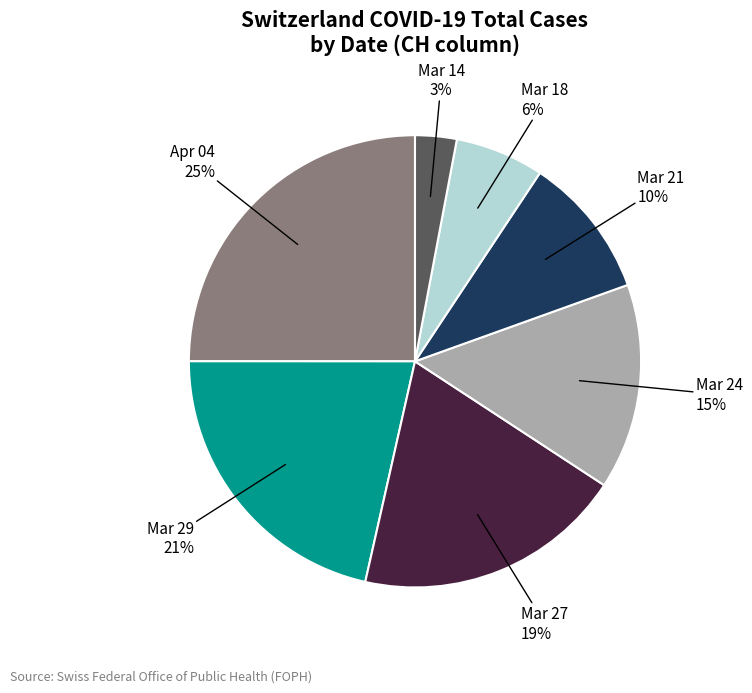

To the nearest percent, what is the average slice percentage?

14%